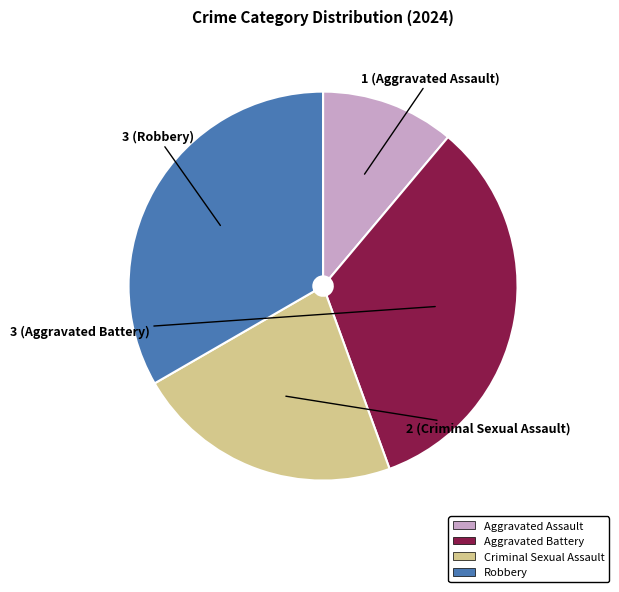

The Aggravated Battery slice represents 33% of the pie. True or false?

True